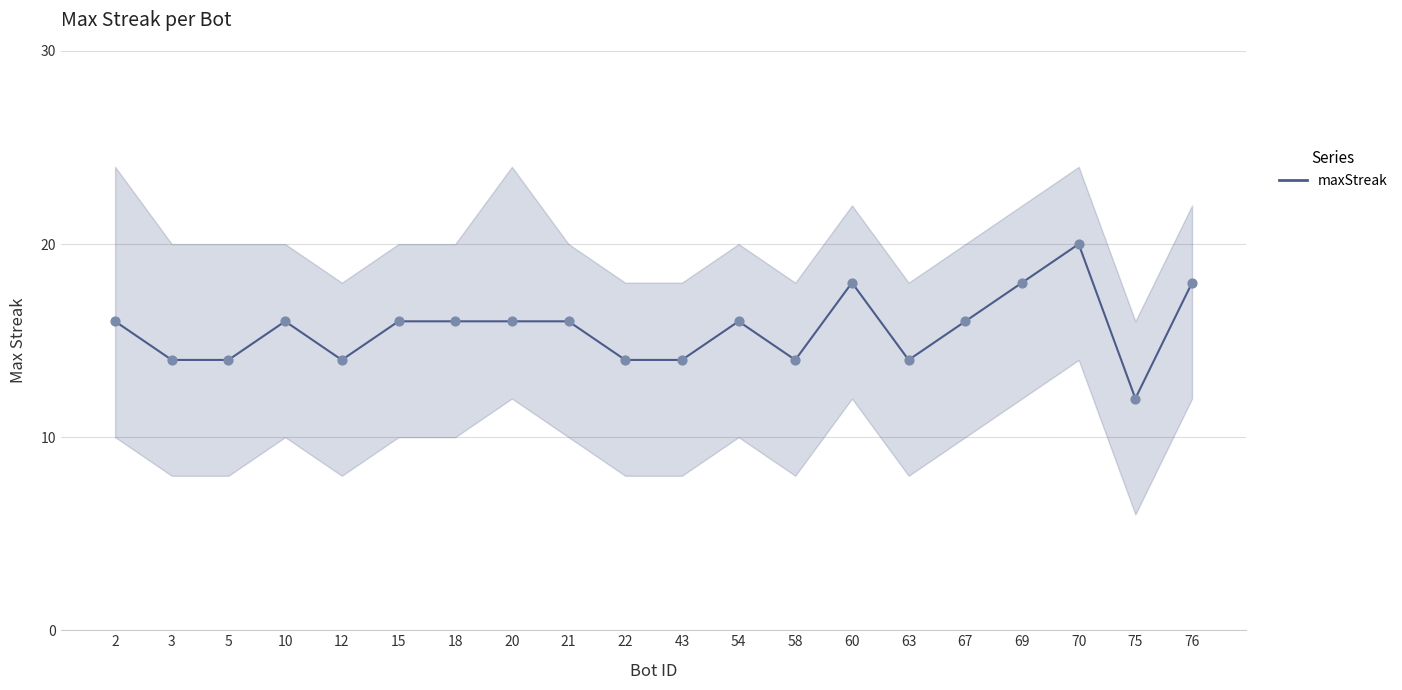

What is the change in value from 60 to 67?

-2